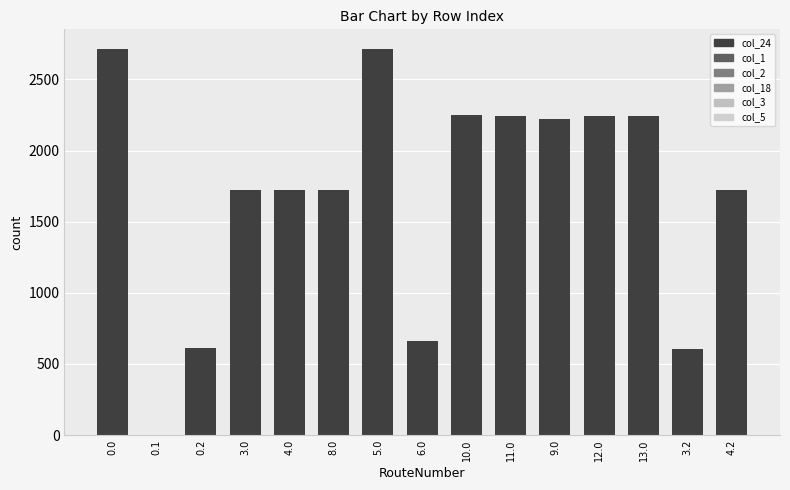

Is it true that the value at 11.0 is 2241.1?

True